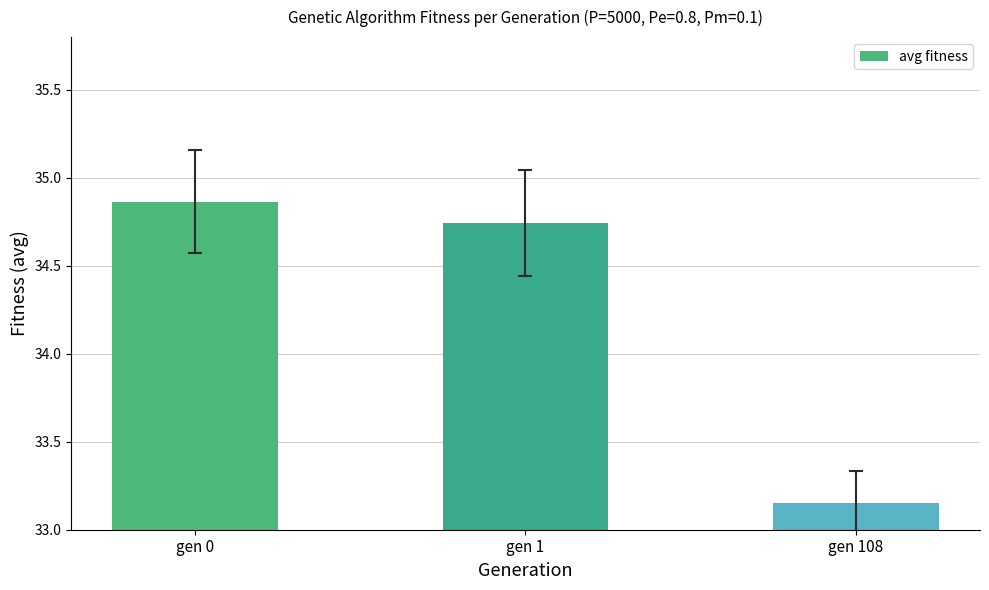

Approximately how many times larger is the value at gen 108 compared to gen 1?

1.0